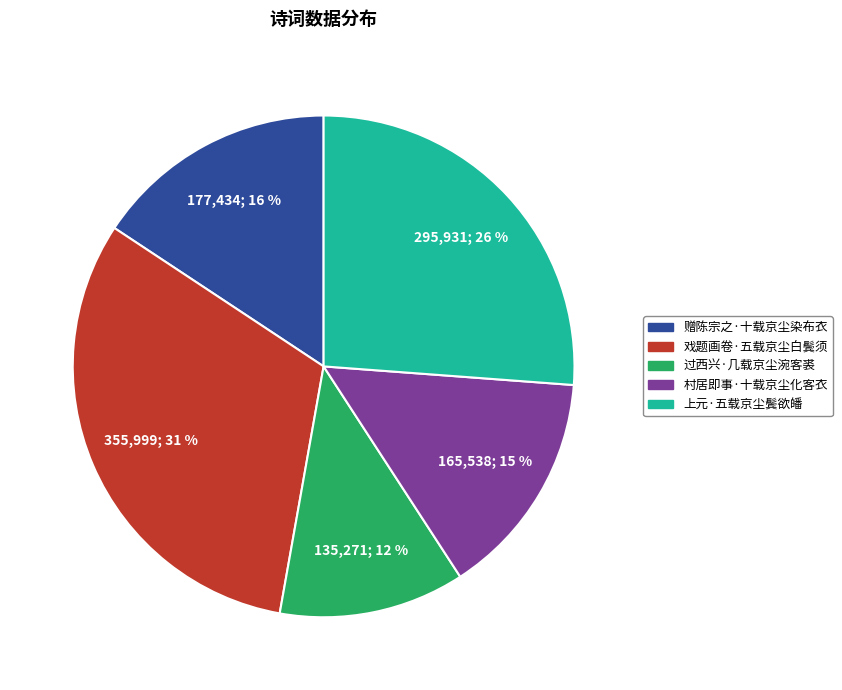

True or false: 过西兴·几载京尘涴客裘 accounts for 12% of the total.

True